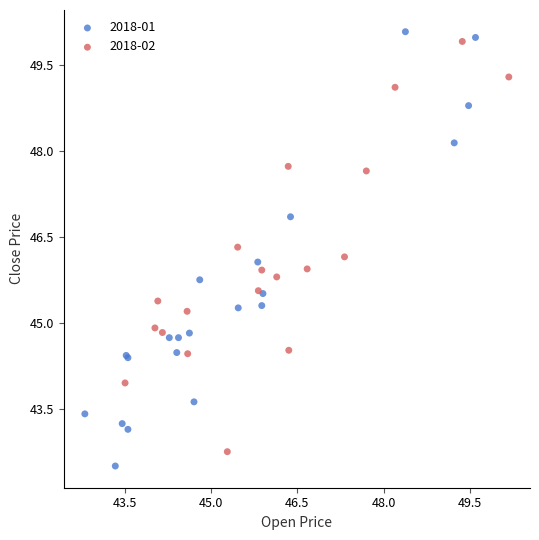

What are all the series names shown in the legend?

2018-01, 2018-02